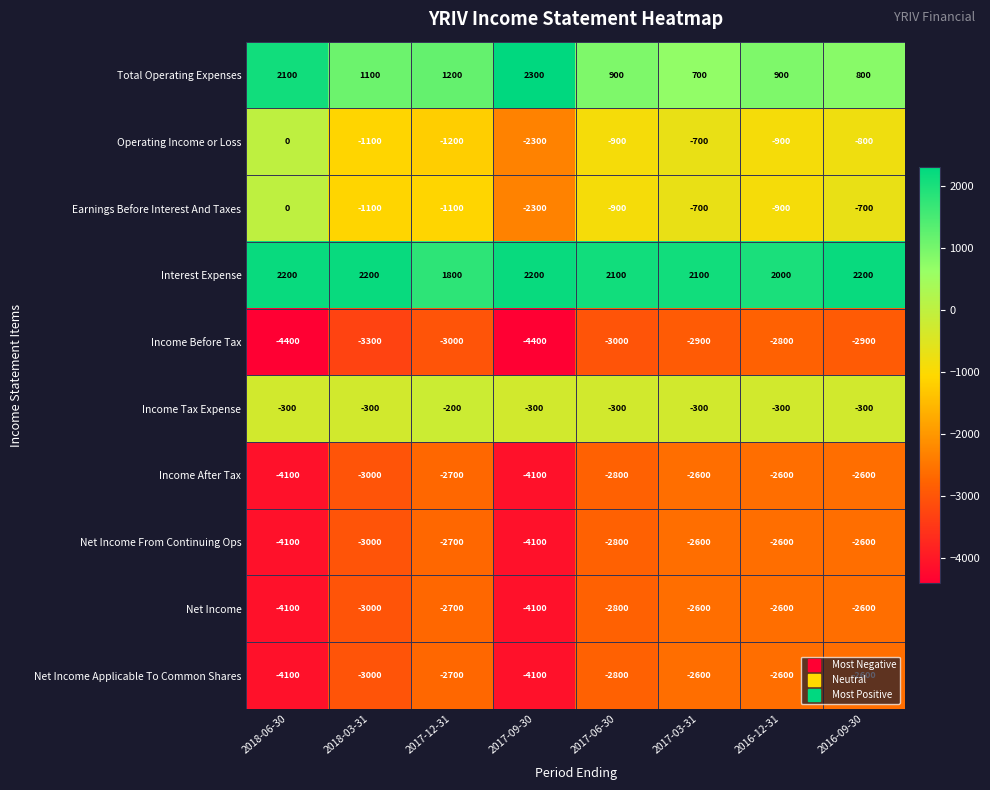

Is the value of Net Income From Continuing Ops at 2016-09-30 greater than the value of Total Operating Expenses at 2017-03-31?

No